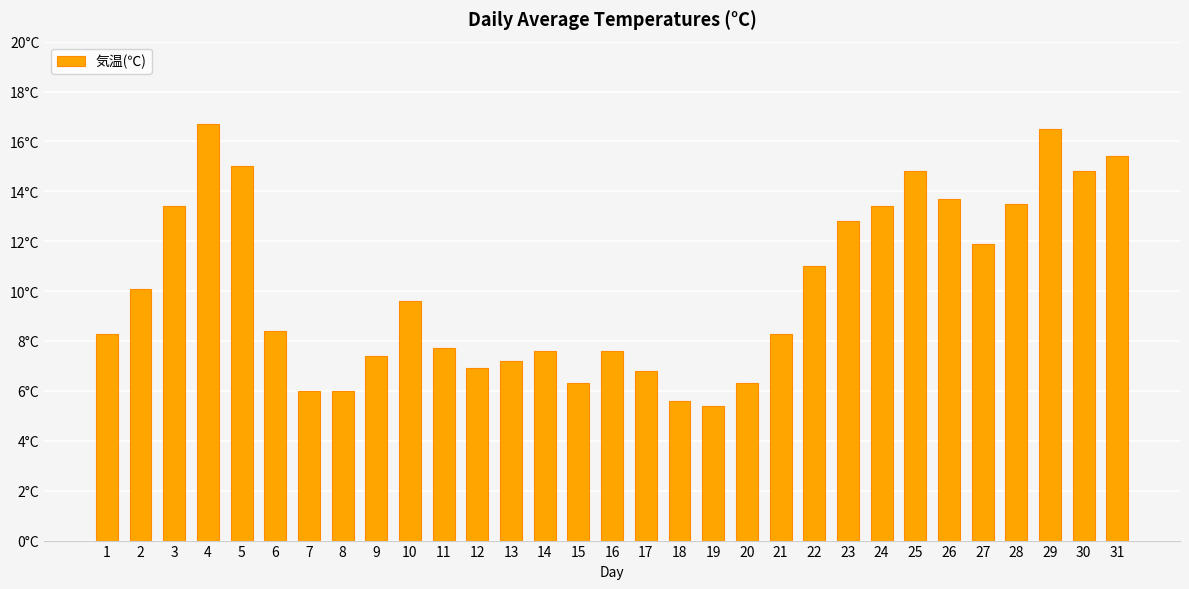

Which label corresponds to the smallest value in the chart?

19